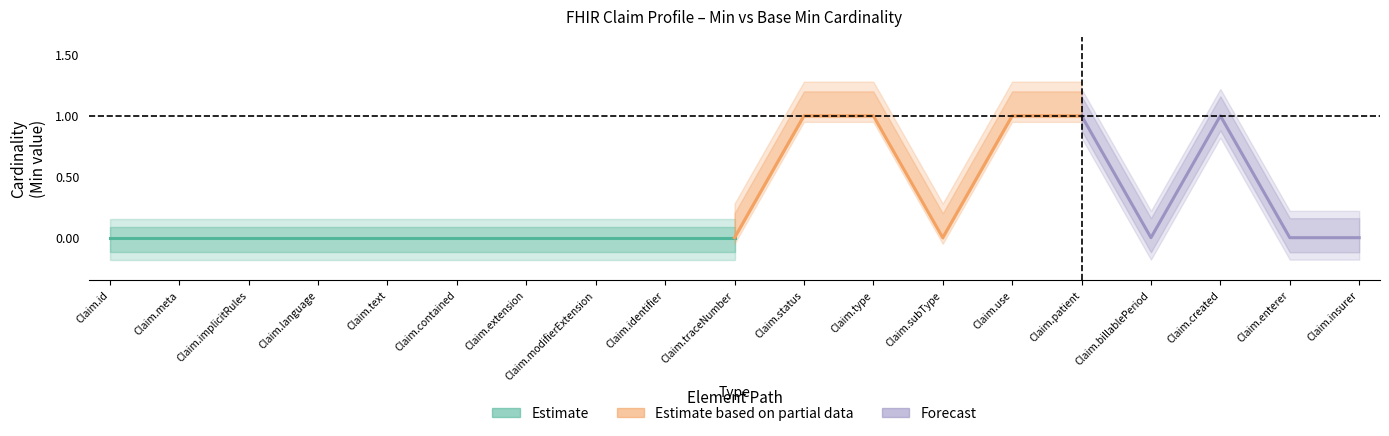

Reading left to right, what are all the values shown in this chart?

Min: Claim.id=0	Claim.meta=0	Claim.implicitRules=0	Claim.language=0	Claim.text=0	Claim.contained=0	Claim.extension=0	Claim.modifierExtension=0	Claim.identifier=0	Claim.traceNumber=0	Claim.status=1	Claim.type=1	Claim.subType=0	Claim.use=1	Claim.patient=1	Claim.billablePeriod=0	Claim.created=1	Claim.enterer=0	Claim.insurer=0
Base Min: Claim.id=0	Claim.meta=0	Claim.implicitRules=0	Claim.language=0	Claim.text=0	Claim.contained=0	Claim.extension=0	Claim.modifierExtension=0	Claim.identifier=0	Claim.traceNumber=0	Claim.status=1	Claim.type=1	Claim.subType=0	Claim.use=1	Claim.patient=1	Claim.billablePeriod=0	Claim.created=1	Claim.enterer=0	Claim.insurer=0